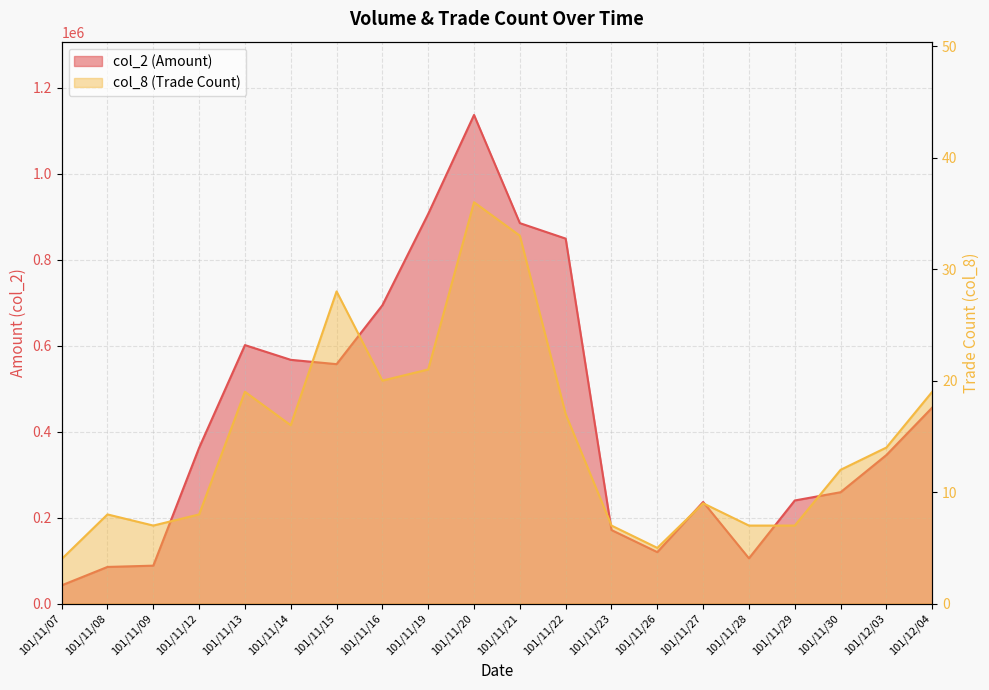

What is the sum of all col_2 values?

8707790